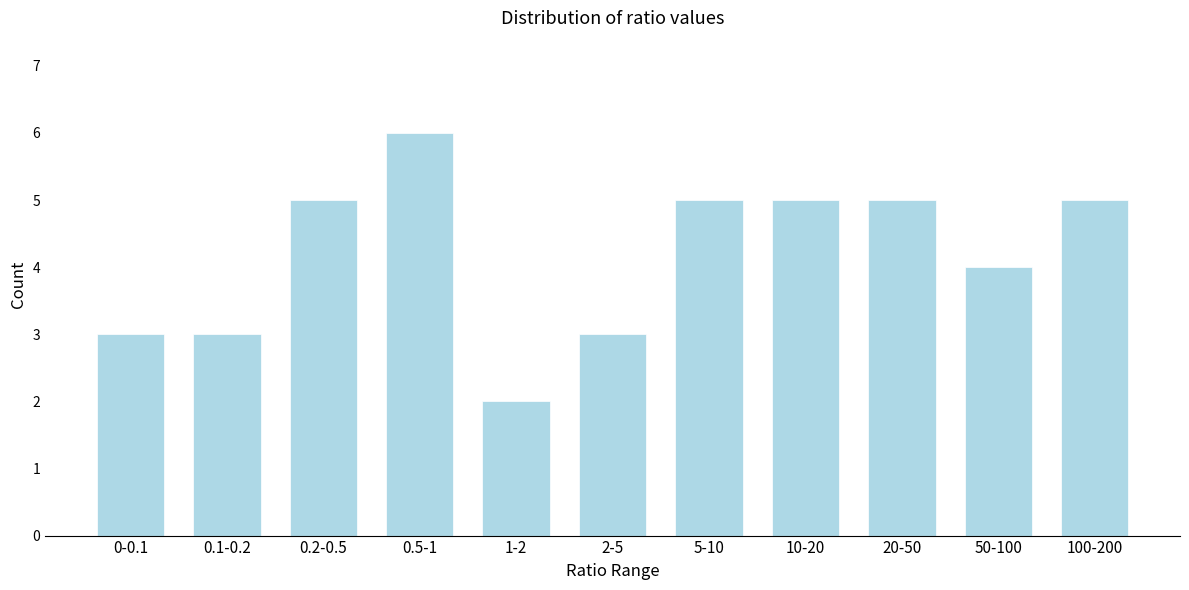

Reading left to right, transcribe all the data shown in this chart.

0-0.1=3	0.1-0.2=3	0.2-0.5=5	0.5-1=6	1-2=2	2-5=3	5-10=5	10-20=5	20-50=5	50-100=4	100-200=5